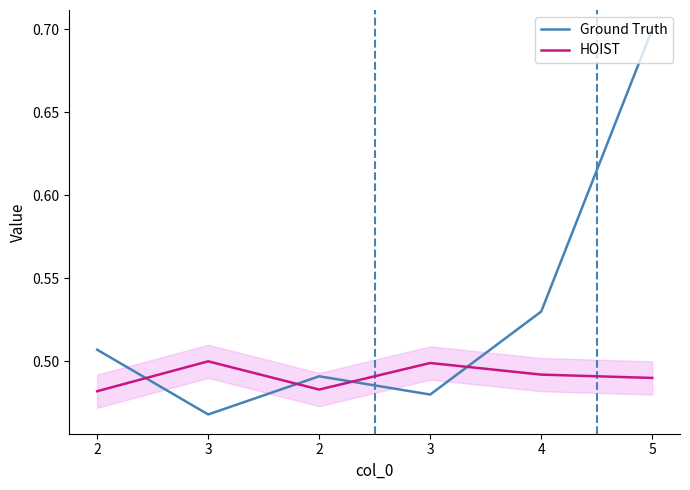

Count the Ground Truth values in the range 0 to 1.

6